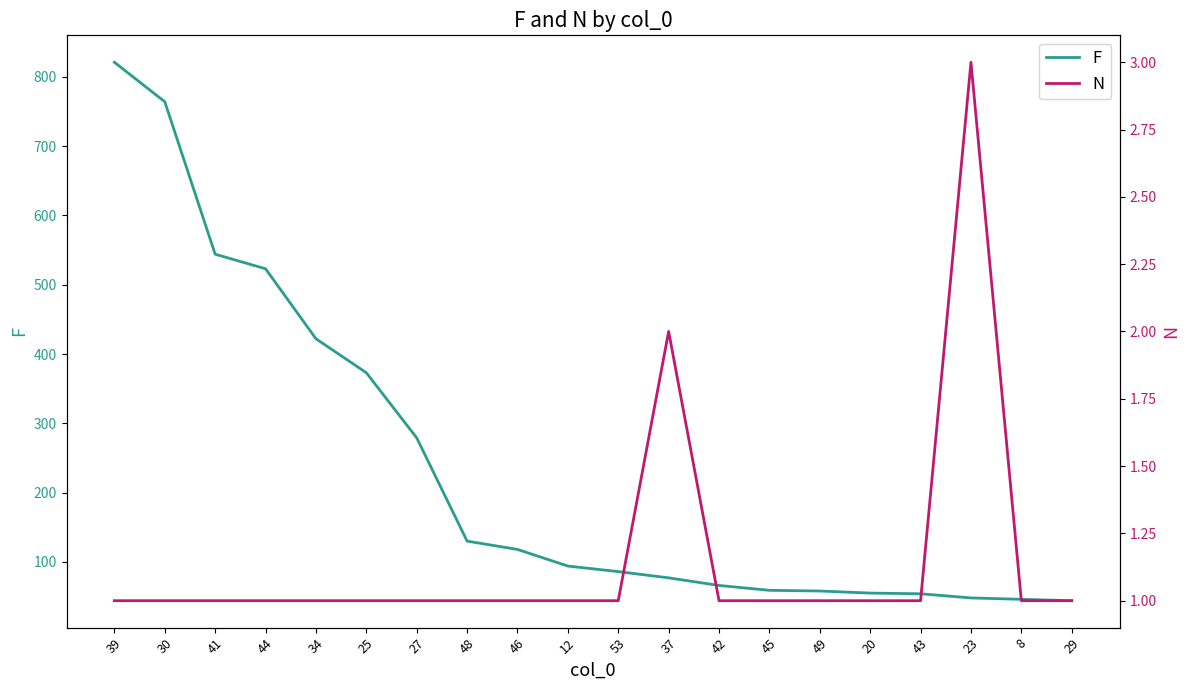

What is the difference between the maximum and minimum values in the F series?

777